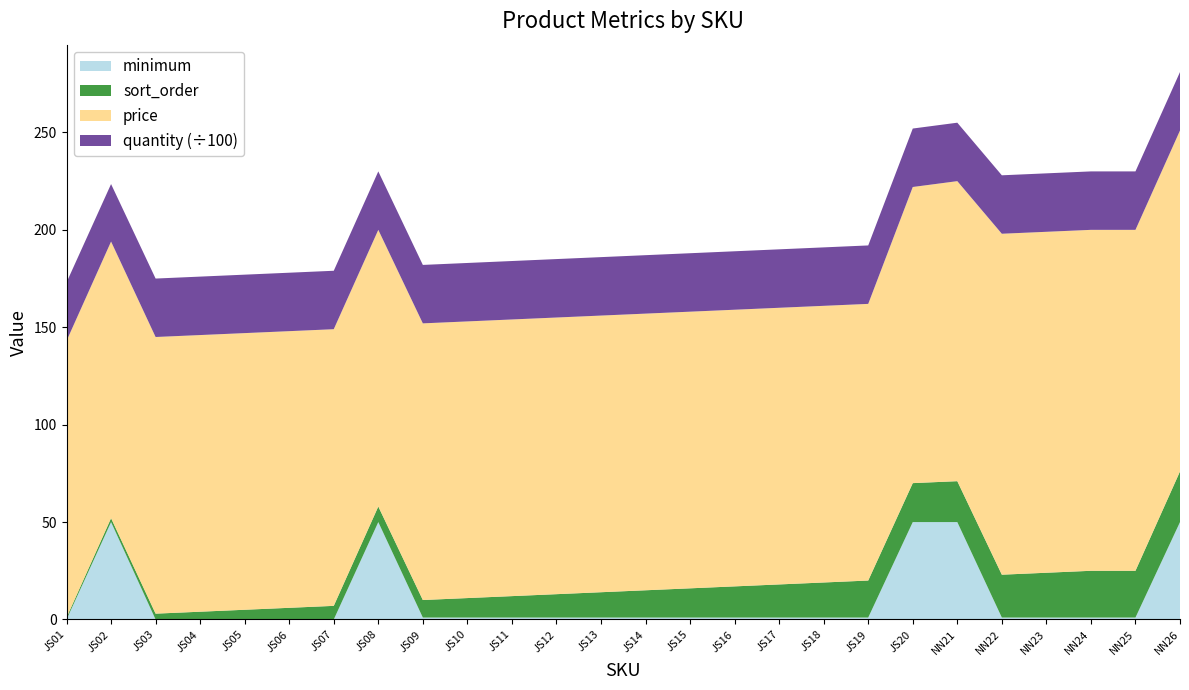

At which category is the sum across all series the highest?

NN26